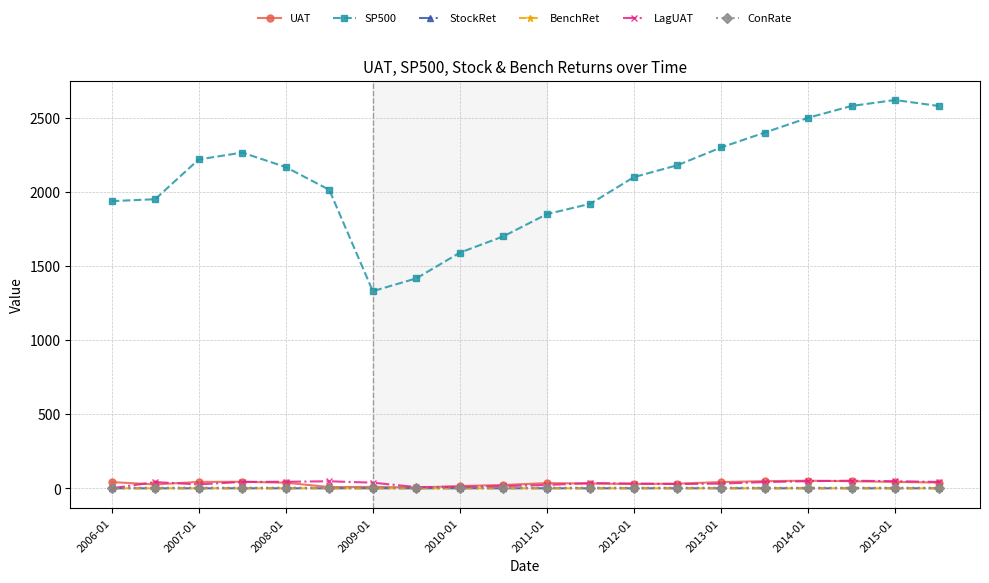

What is the average value of the ConRate series?

4.0